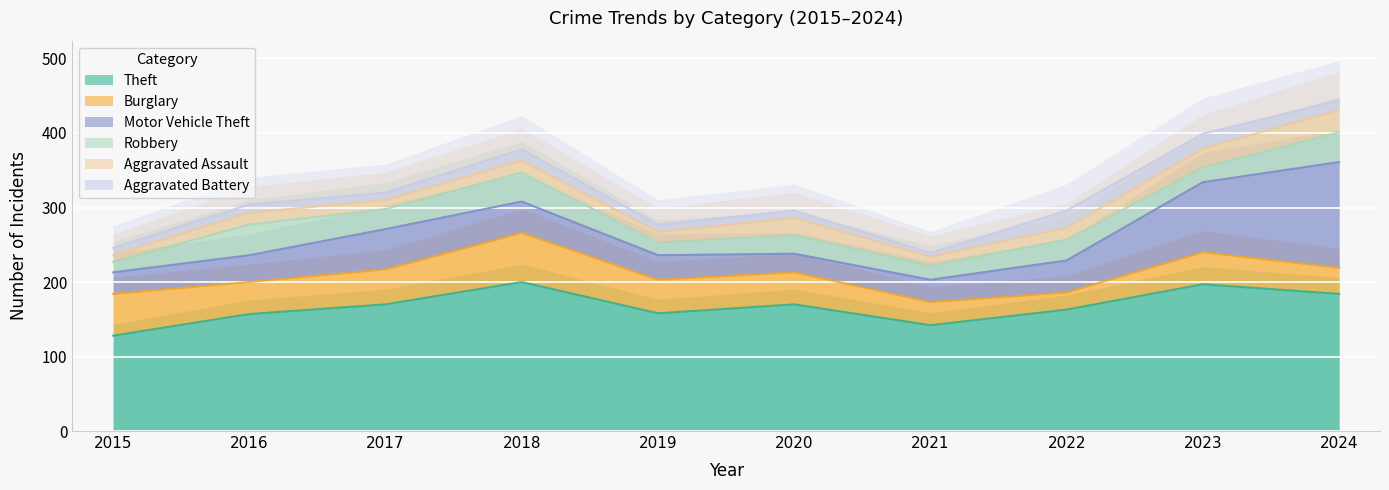

Is it true that Theft equals 56 at 2015?

False